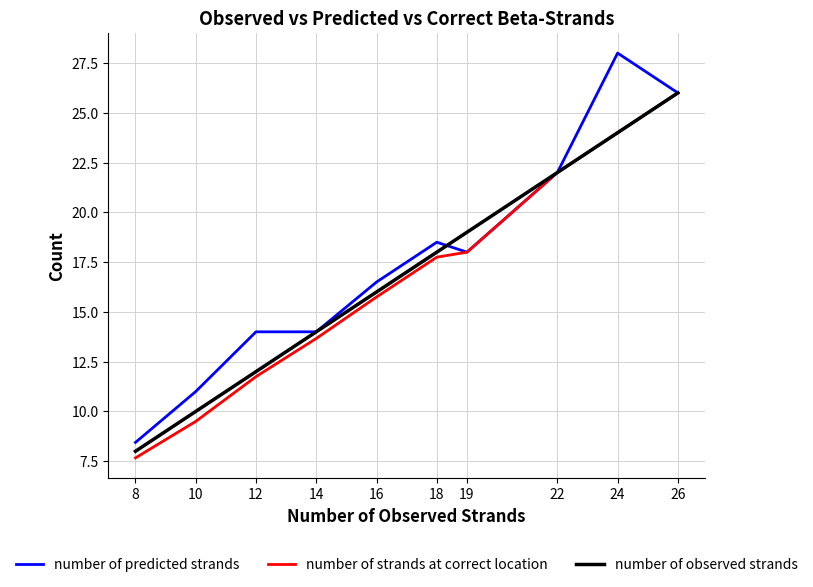

At which label does number of strands at correct location reach its minimum?

8